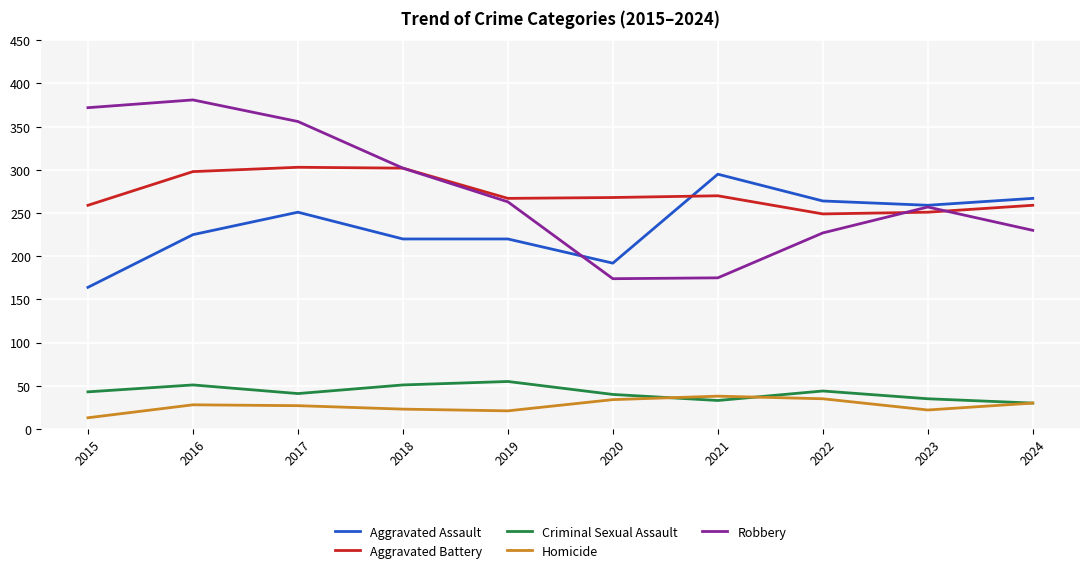

What is the difference between the Robbery values at 2020 and 2022?

53